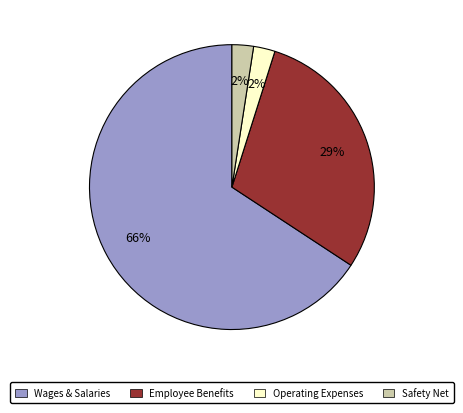

Is there any slice that represents more than half of the pie?

Yes